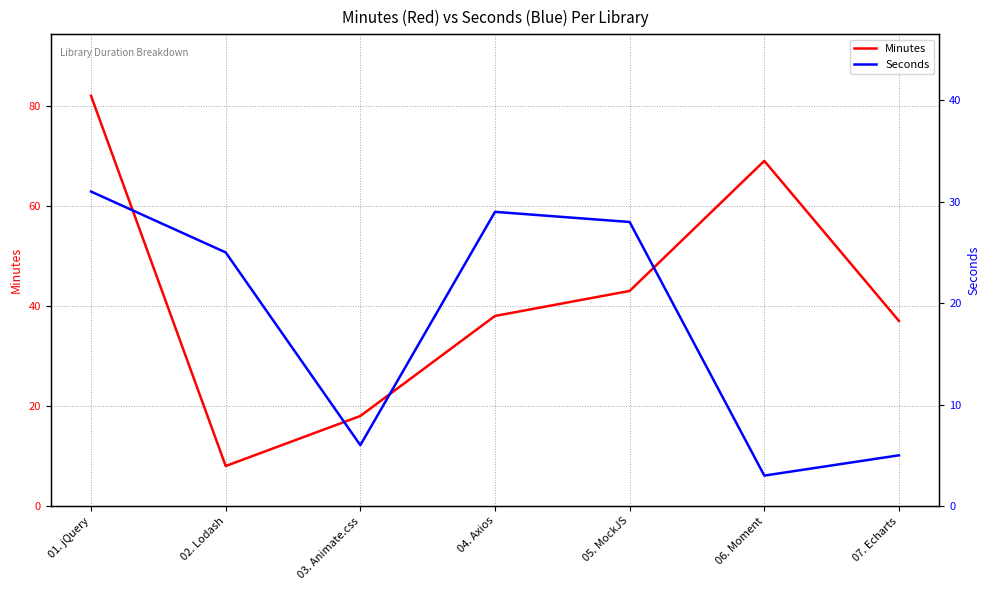

In Seconds, how many points are lower than both neighbors (excluding endpoints)?

2